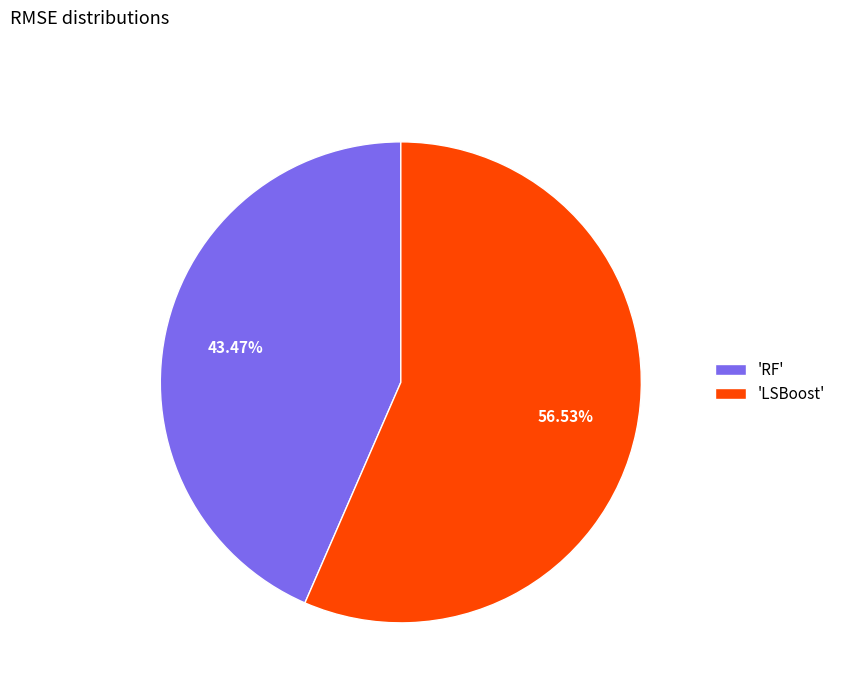

Do 'RF' and 'LSBoost' together represent more than half of the pie?

Yes